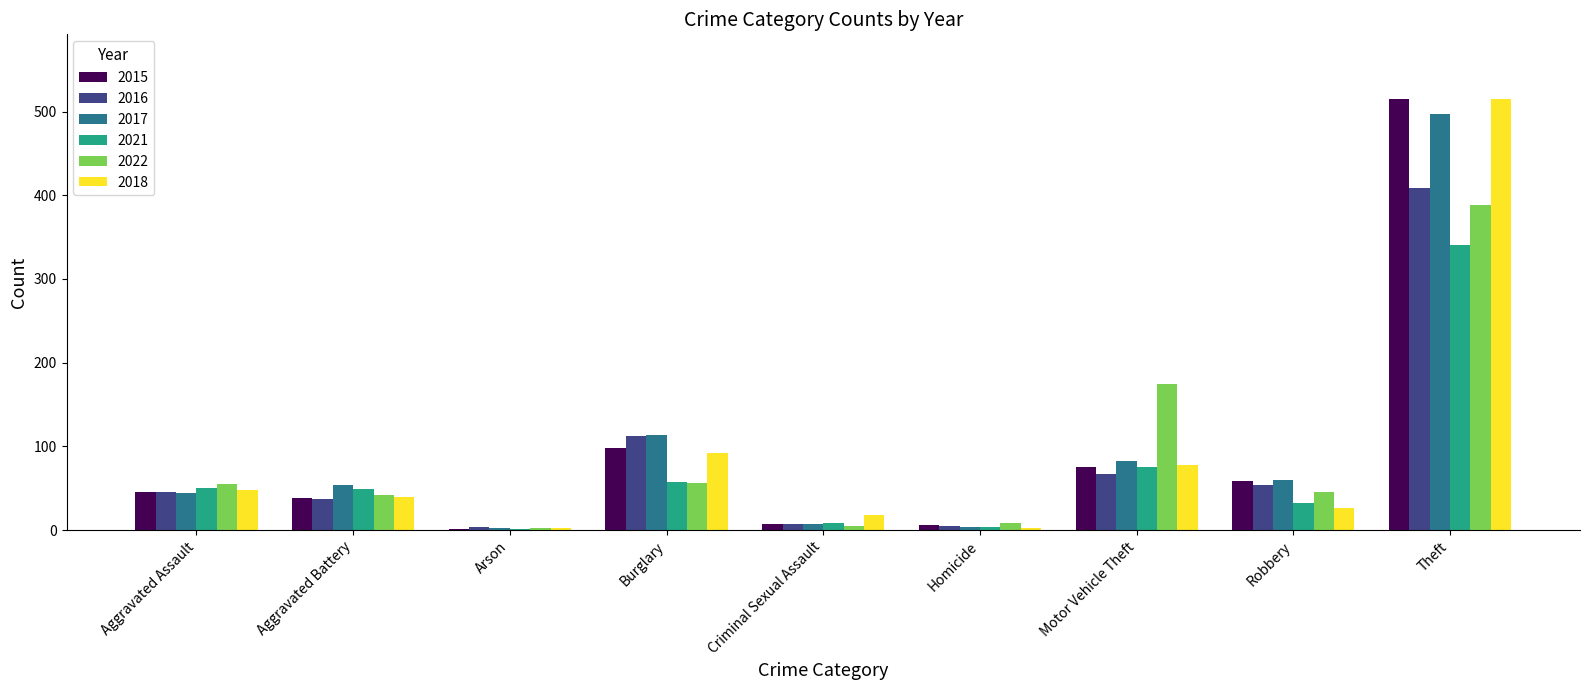

At which category does the chart reach its peak across all series?

Theft